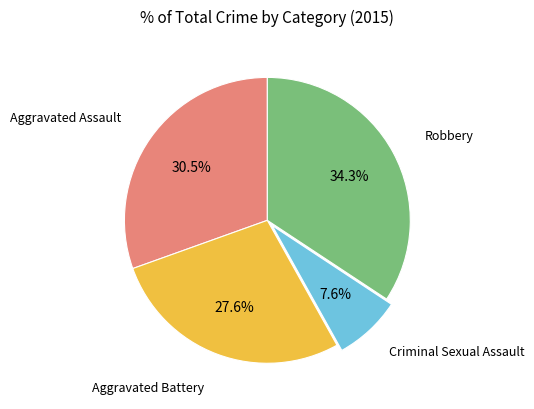

Is there a majority slice in this chart?

No